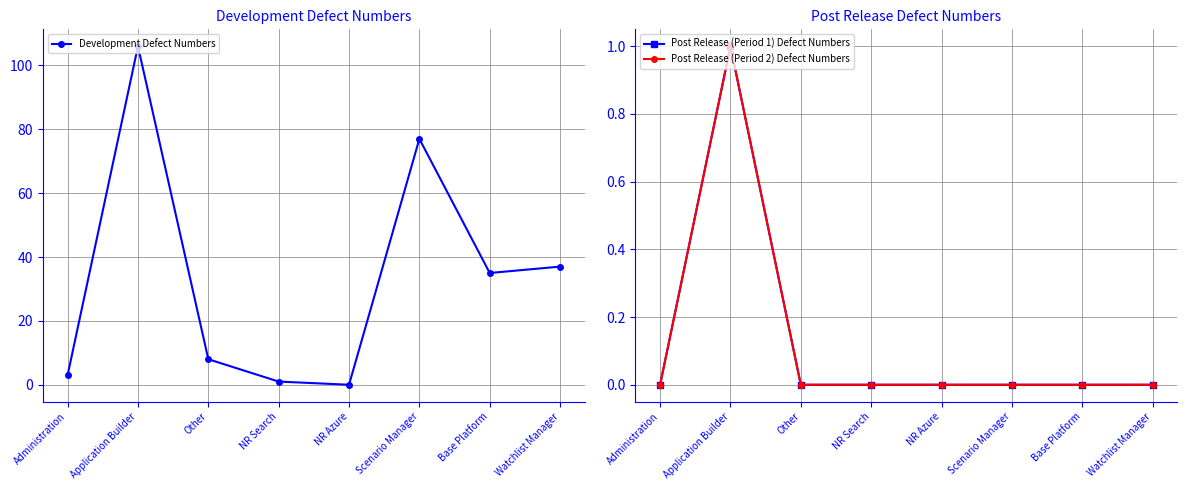

What is the maximum value for Development Defect Numbers?

106